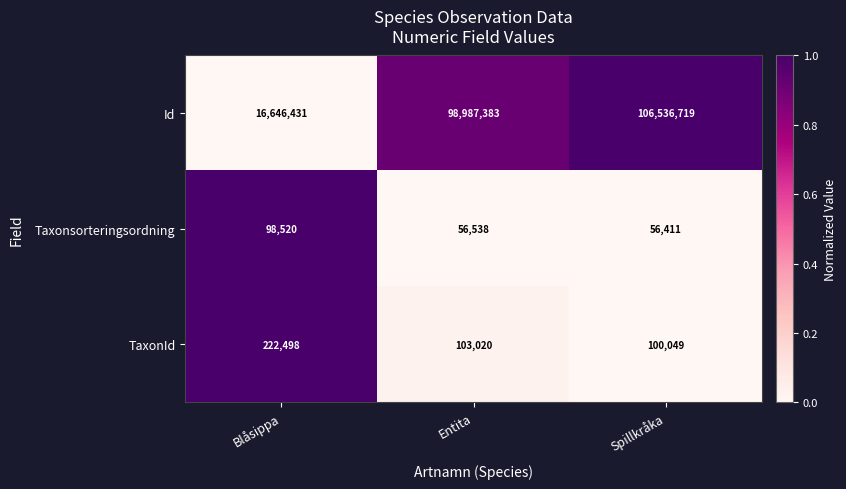

Is the value of TaxonId at Spillkråka greater than the value of Taxonsorteringsordning at Blåsippa?

Yes